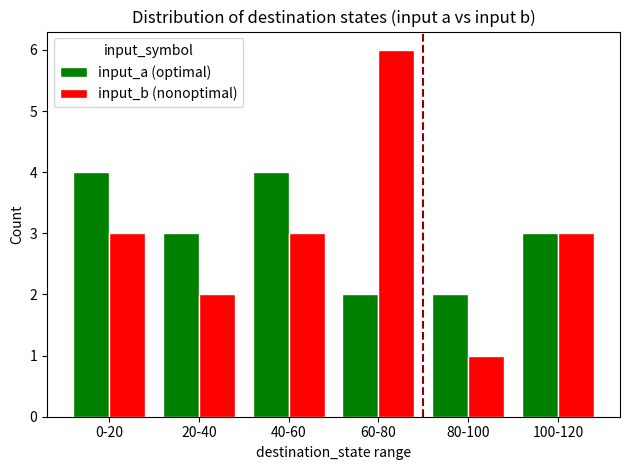

Reading left to right, list all the values displayed in this chart.

input_a (optimal): 4	3	4	2	2	3
input_b (nonoptimal): 3	2	3	6	1	3